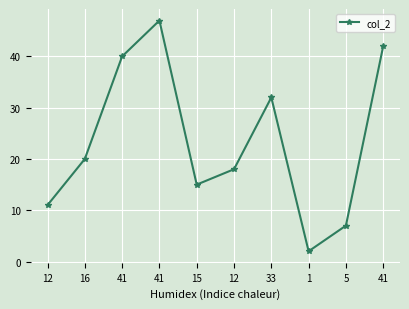

How many interior local peaks (higher than both neighbors) does the data have?

2